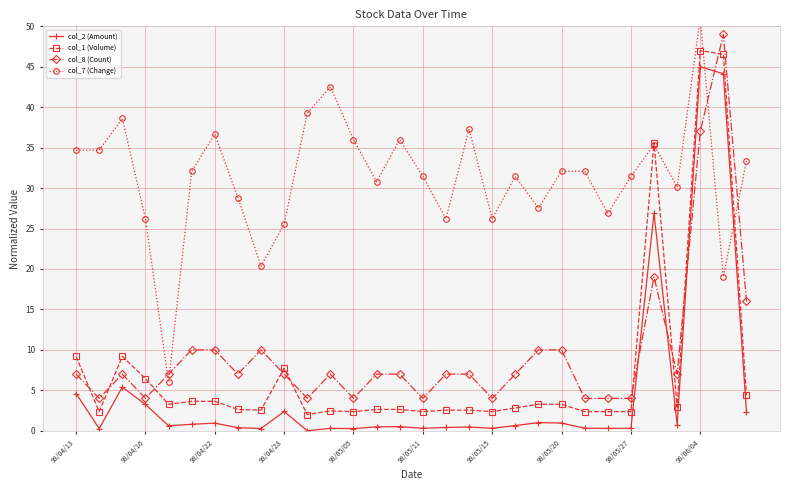

Rank the series by their maximum value, from highest to lowest.

col_7 (Change), col_8 (Count), col_1 (Volume), col_2 (Amount)